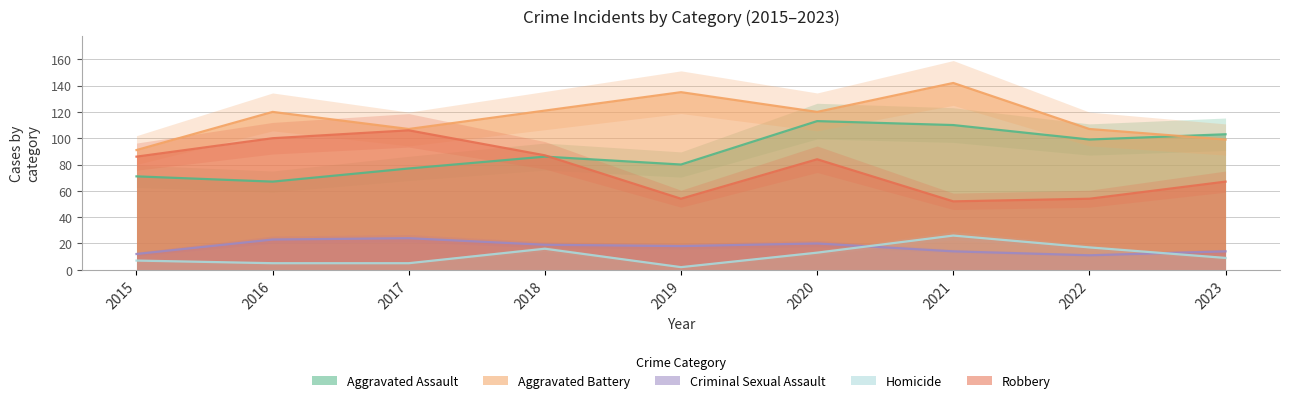

Count the number of data series in this chart.

5